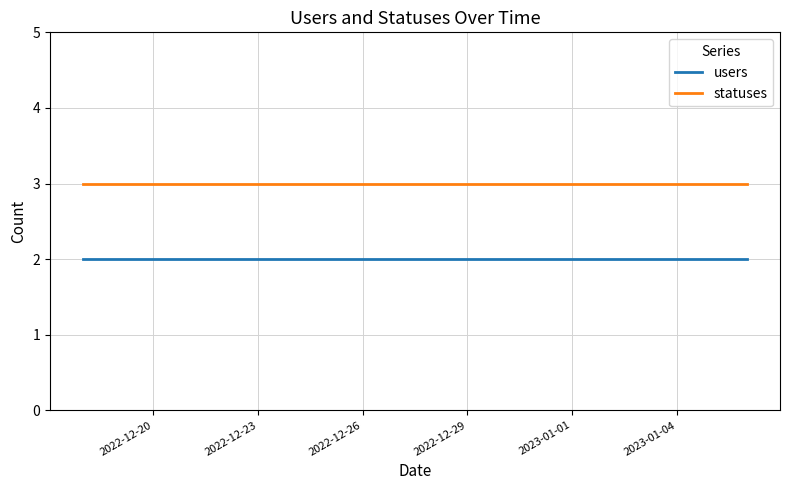

What is the maximum value for statuses?

3